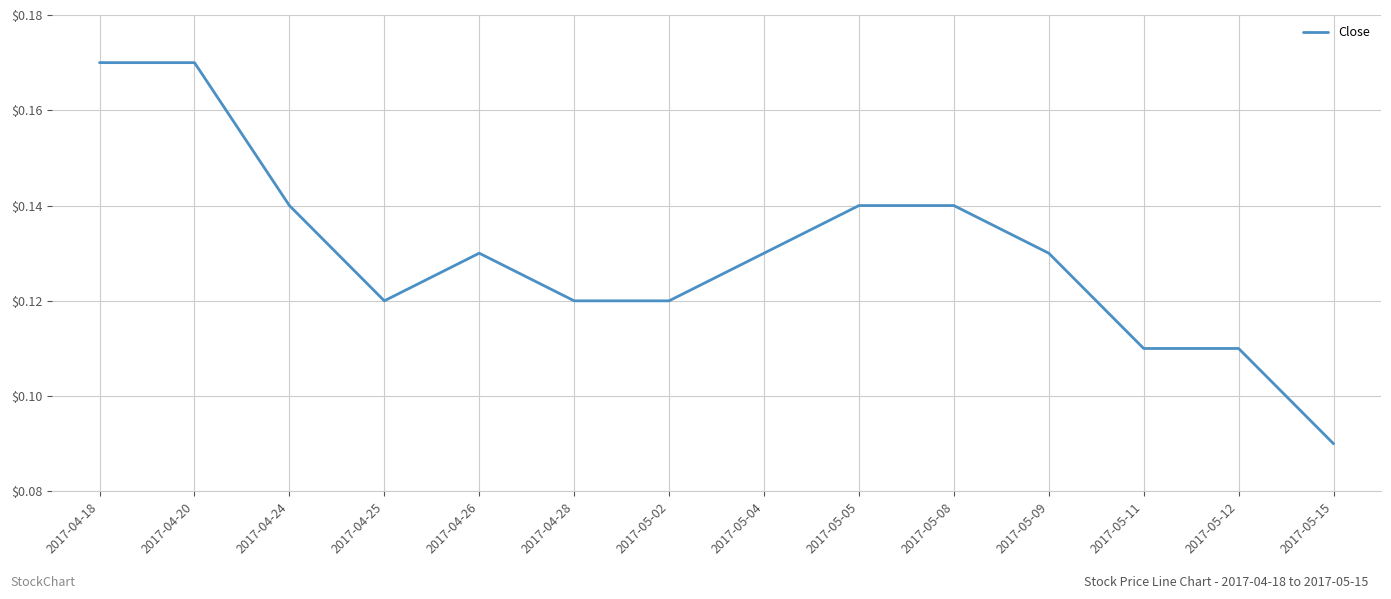

At which category does the chart reach its minimum across all series?

2017-05-15